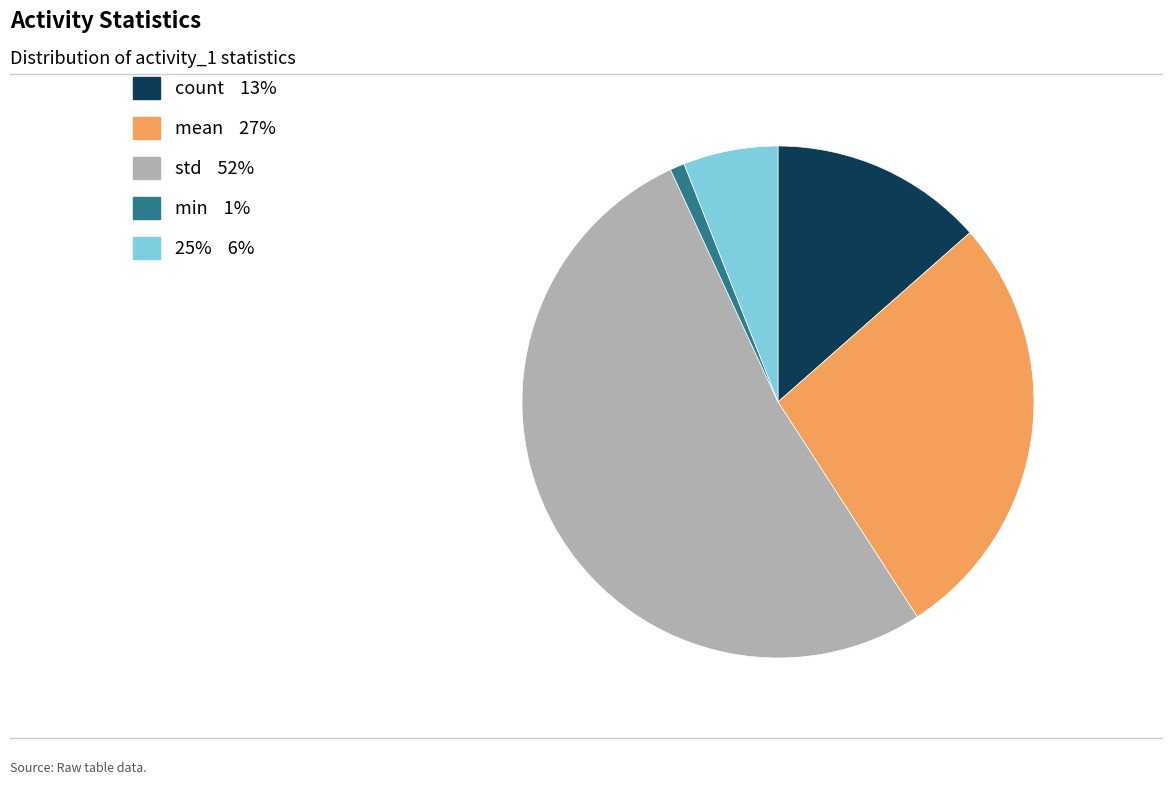

Combined, do 25% and count account for over 50%?

No